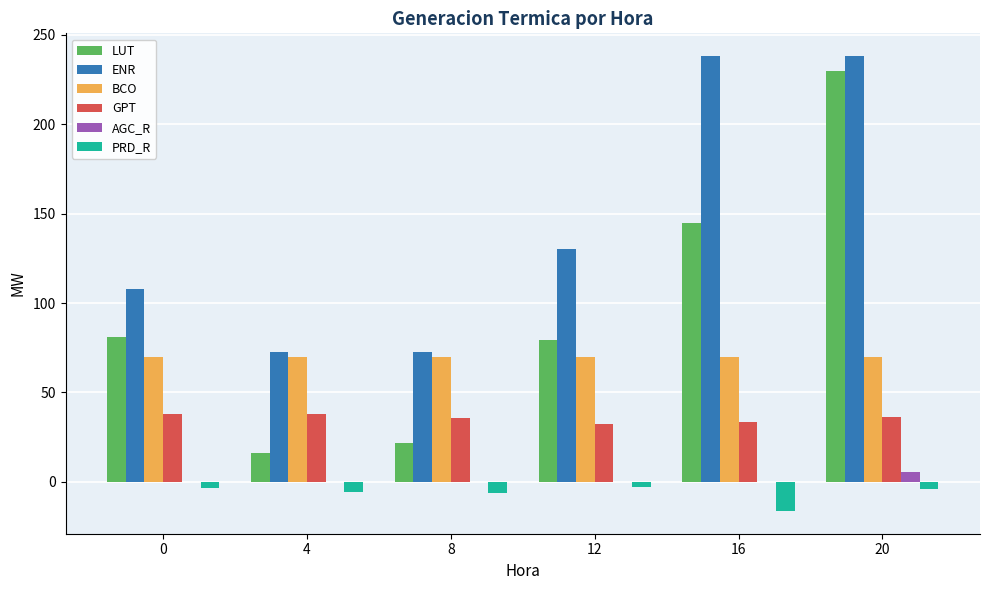

The LUT series shows 64.7 at 16. True or false?

False